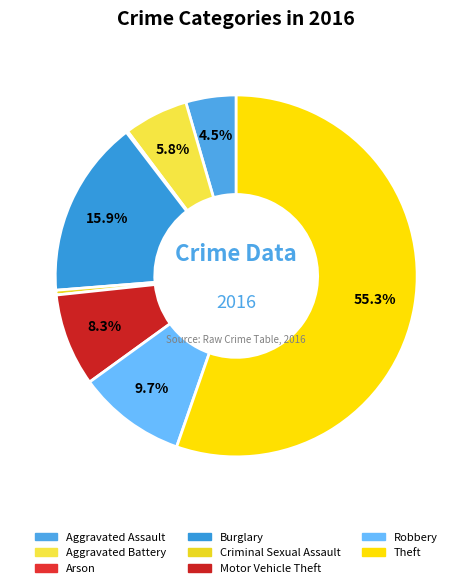

Is it true that Criminal Sexual Assault is 1% of the pie?

False